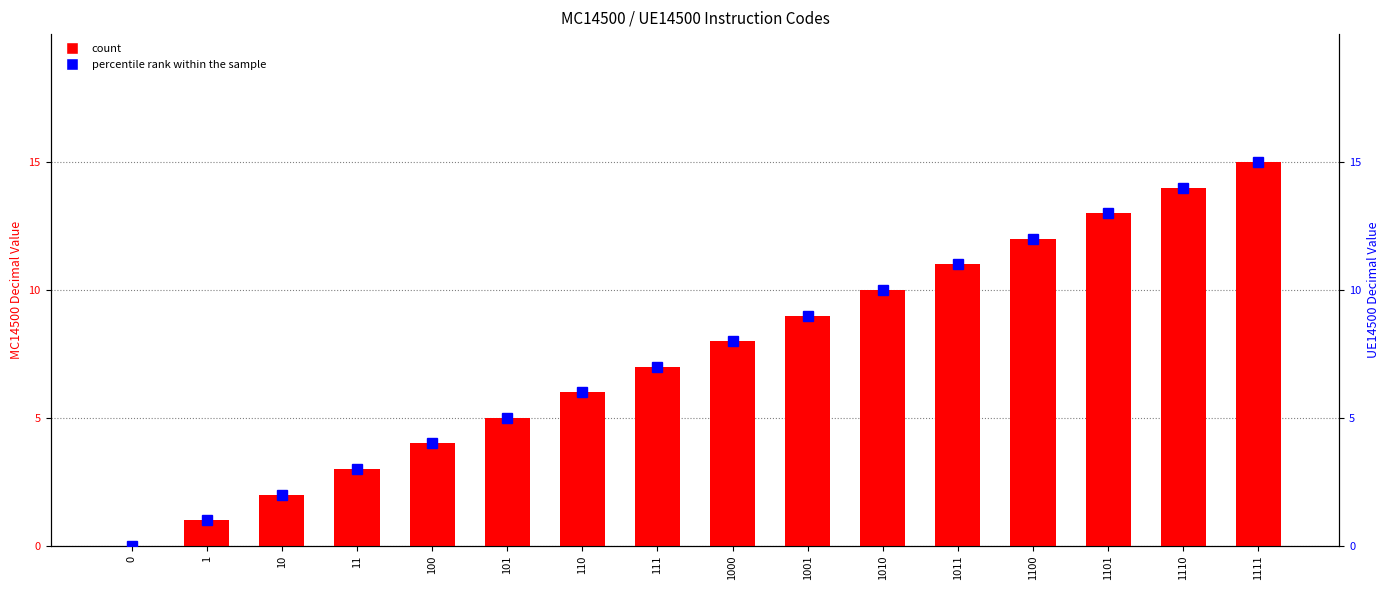

At how many categories does at least one series exceed 10?

5